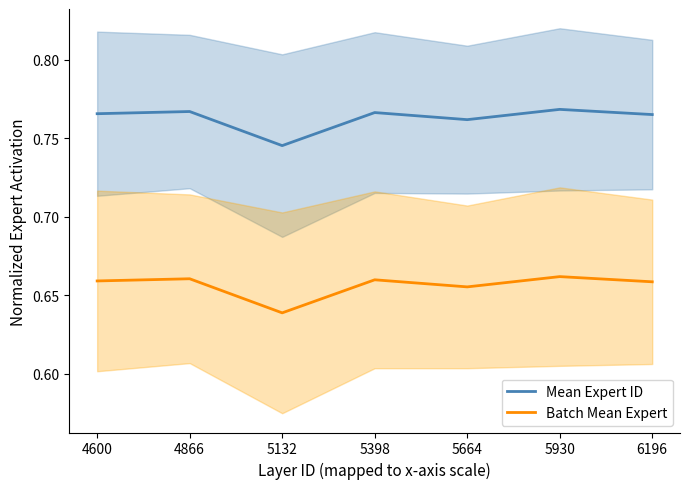

What is the minimum value shown in the chart?

0.6